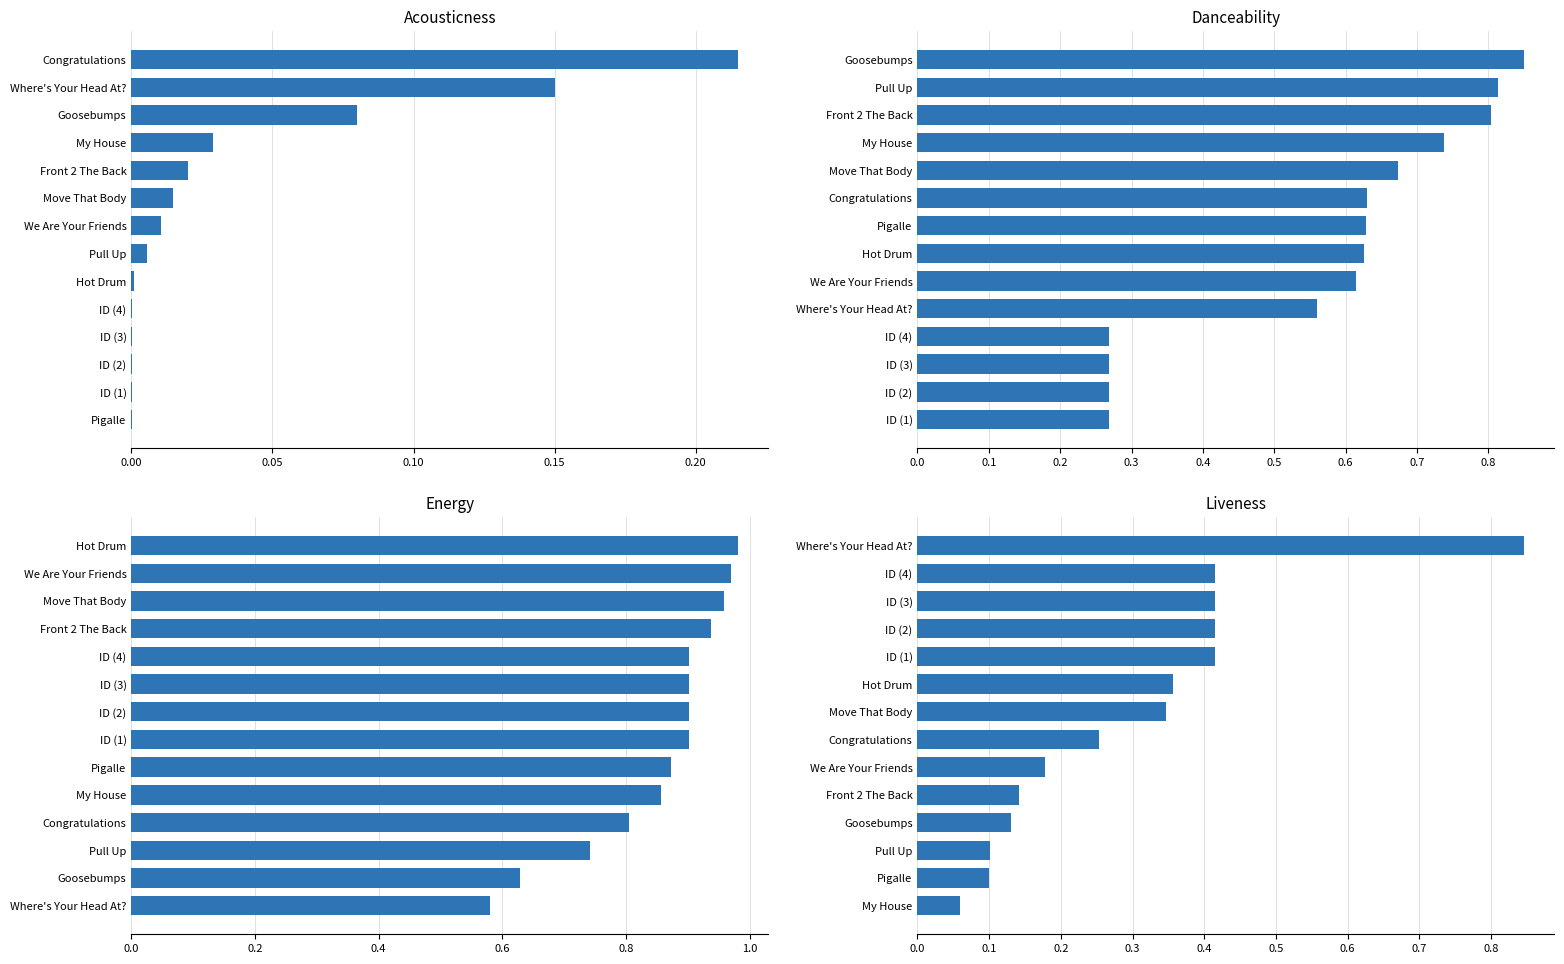

Does the chart contain stacked bars?

No